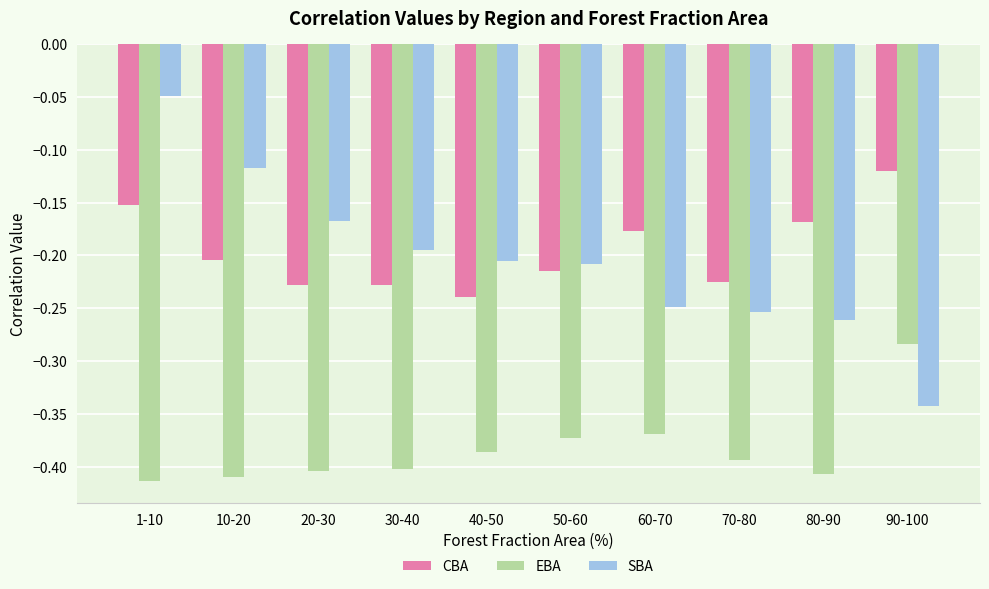

True or false: CBA has a value of -0.3 at 50-60.

False